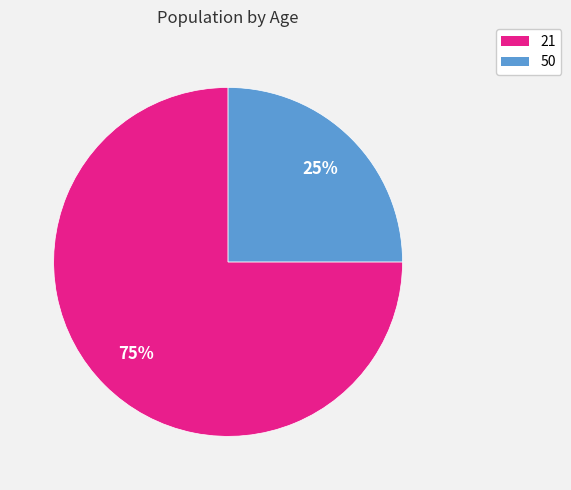

The 50 slice represents 25% of the pie. True or false?

True